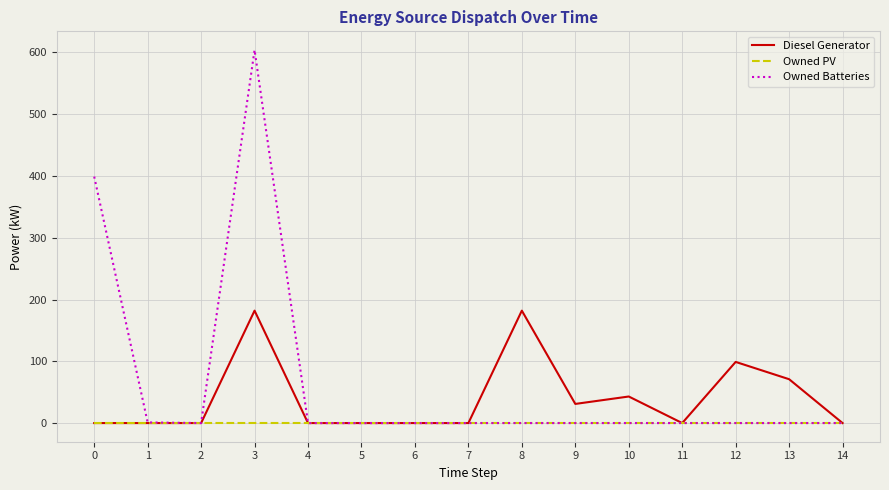

What is the sum of all Diesel Generator values?

608.0